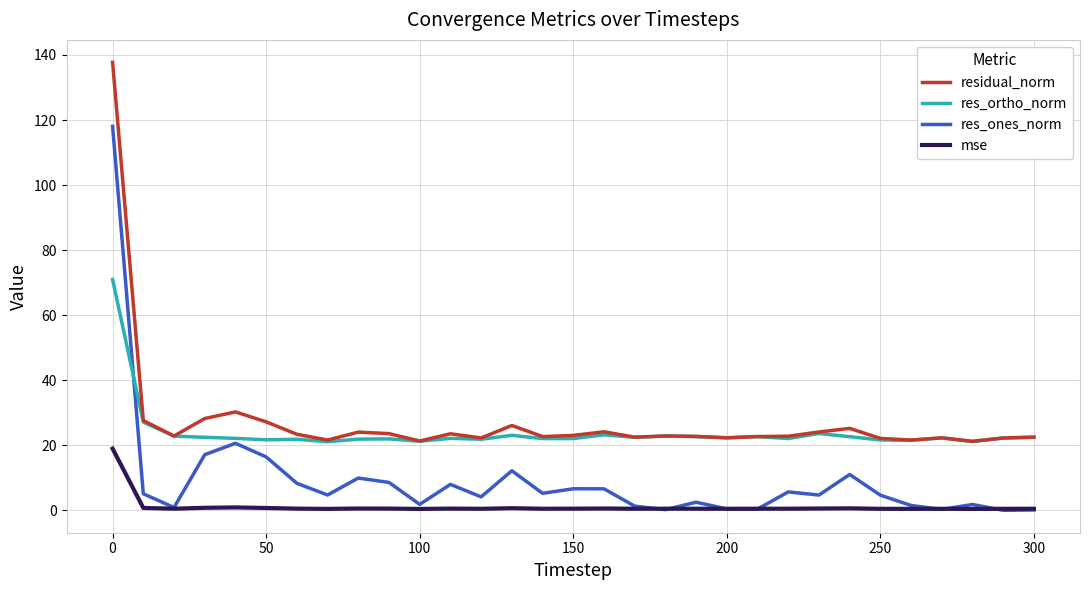

Rank the series by their maximum value, from lowest to highest.

mse, res_ortho_norm, res_ones_norm, residual_norm